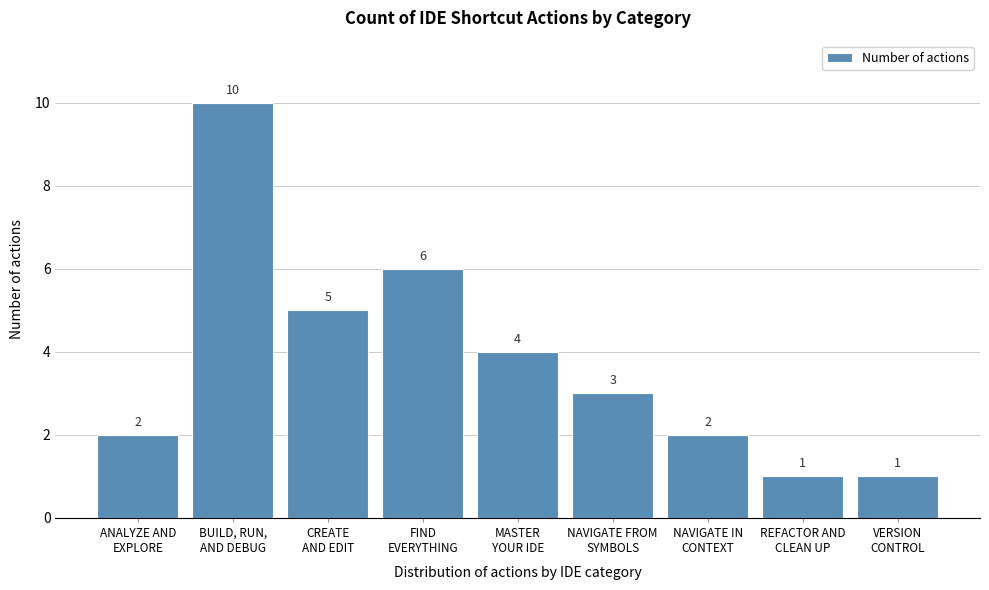

Reading left to right, what are all the values shown in this chart?

2	10	5	6	4	3	2	1	1